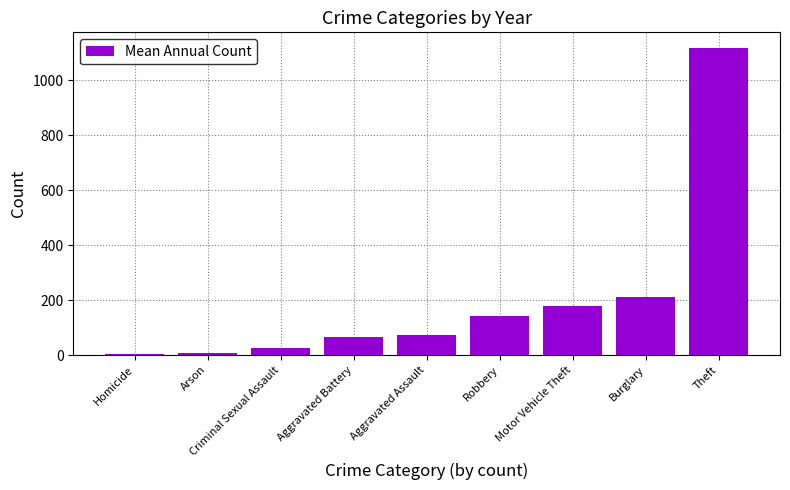

Where does the data first go above 71?

Aggravated Assault